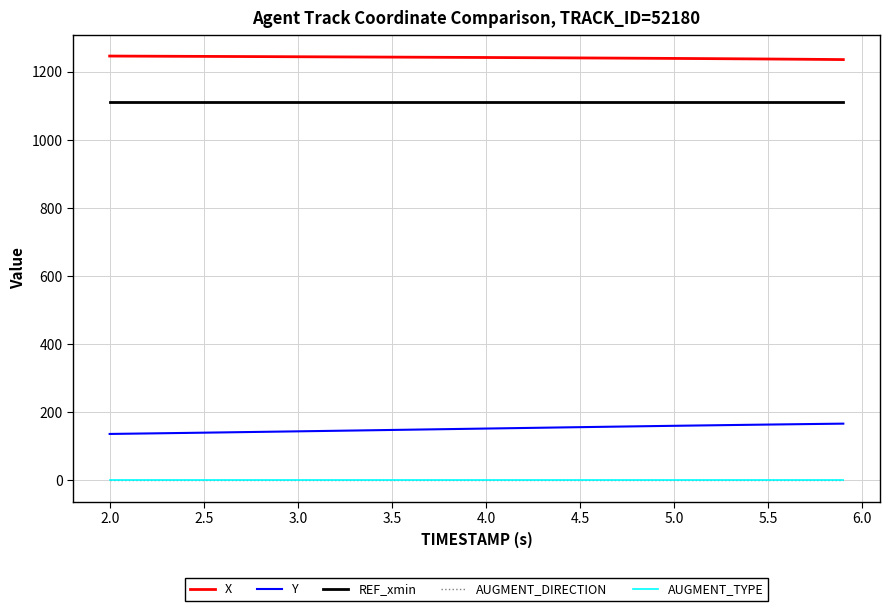

What is the greatest value displayed?

1245.9